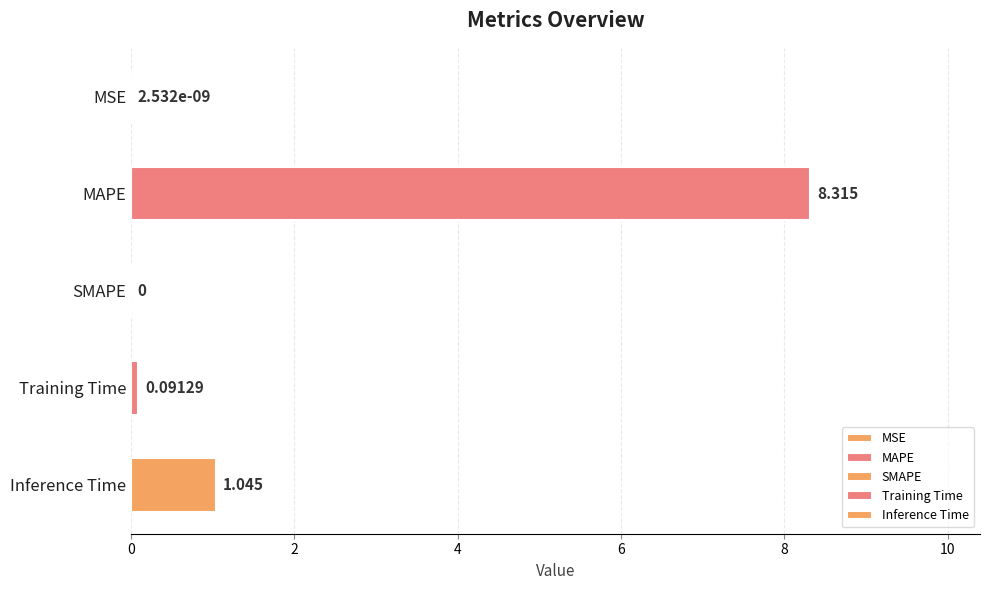

True or false: the data shows 0.0 at MSE.

True